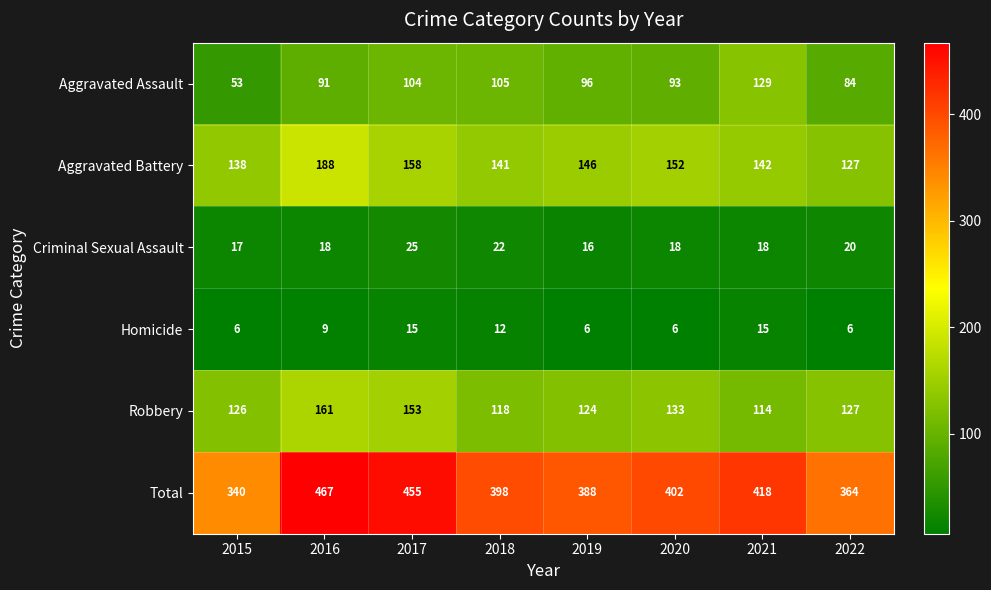

Is it true that Robbery equals 93 at 2017?

False